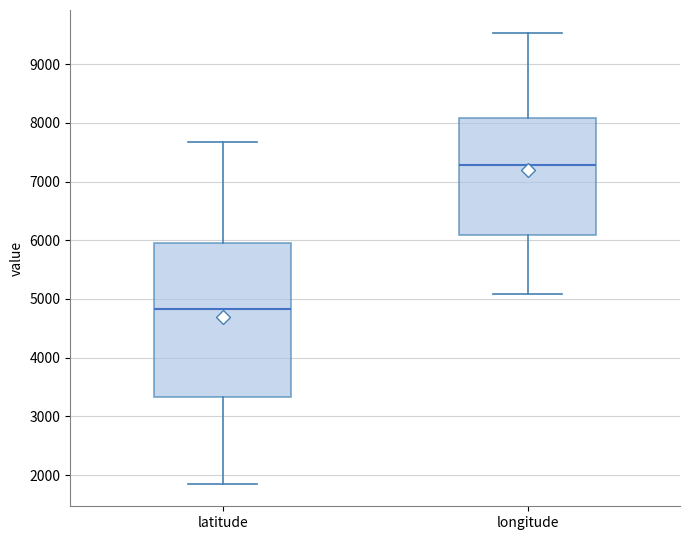

Where does the lower whisker of the box for latitude end on the y-axis? The values are not printed on the chart, so give them approximately, as read against the axis.

1900